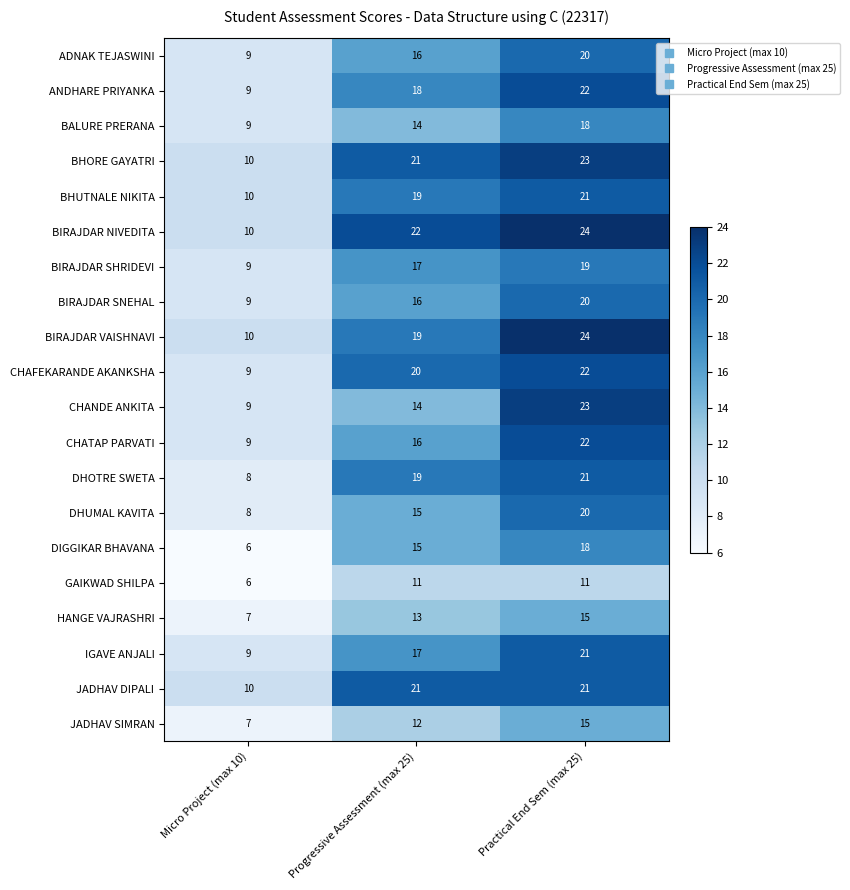

What is the difference between the maximum and second lowest values in the DHUMAL KAVITA series?

5